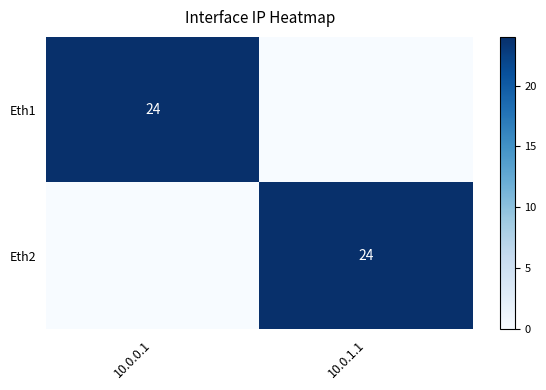

The Eth2 series shows 43 at 10.0.1.1. True or false?

False